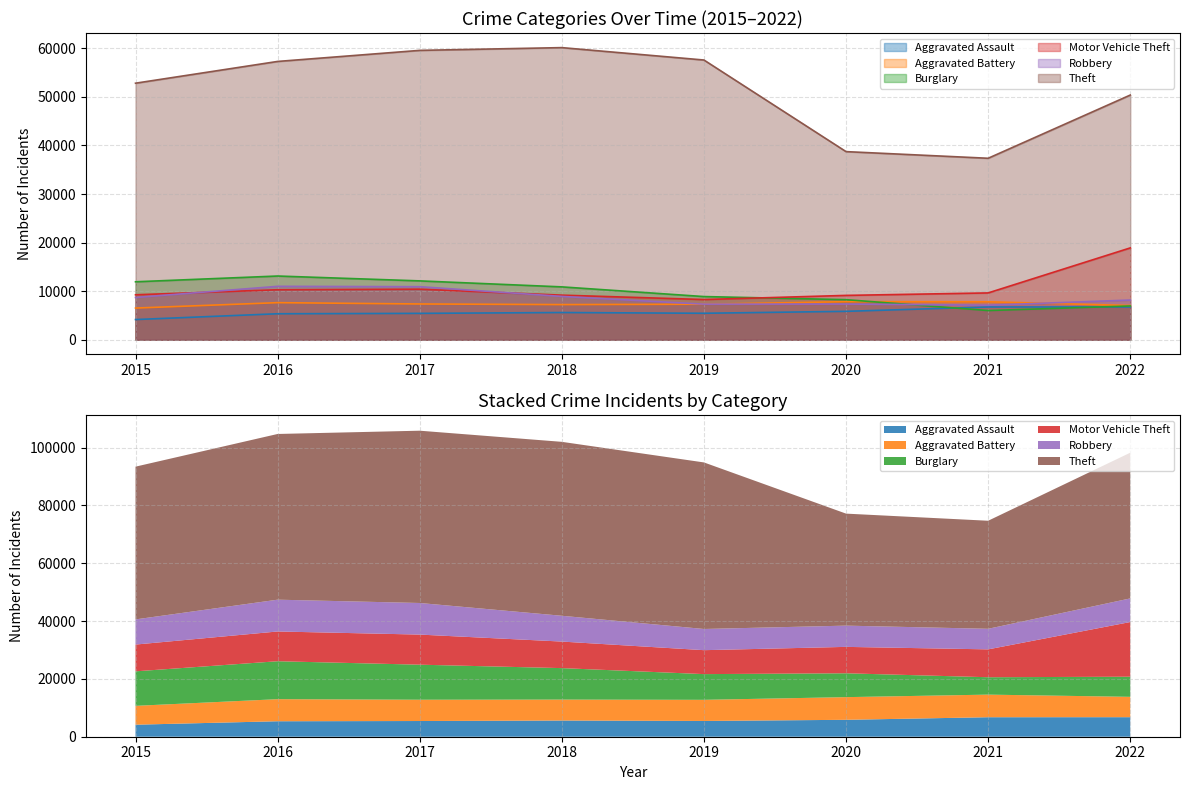

At 2021, list the series in order from largest to smallest.

Theft, Motor Vehicle Theft, Aggravated Battery, Robbery, Aggravated Assault, Burglary